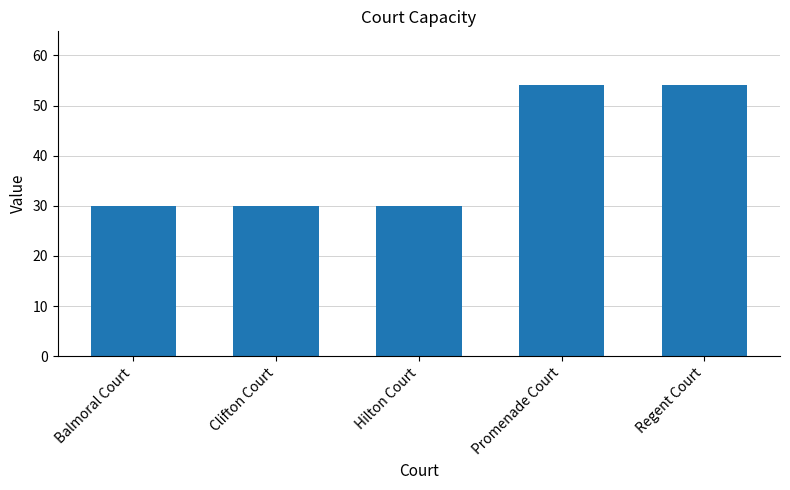

What is the change in value from Clifton Court to Regent Court?

+24